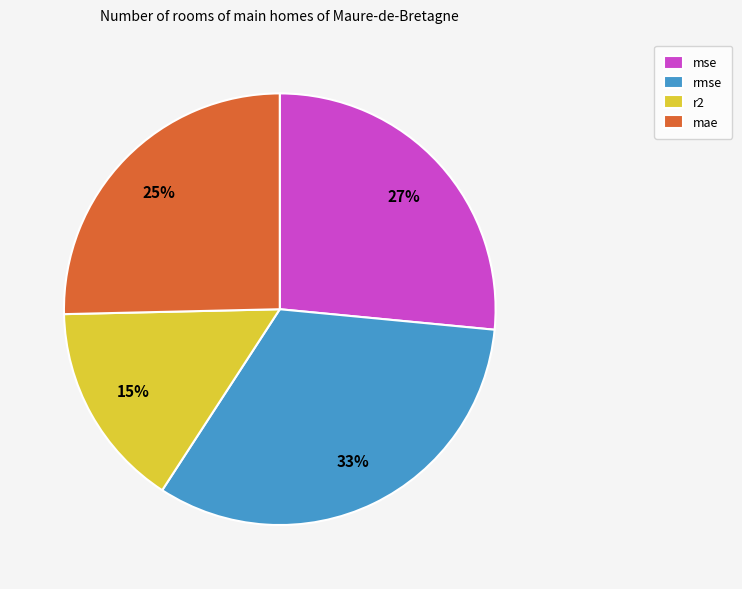

What percentage is the rmse slice, to the nearest percent?

33%